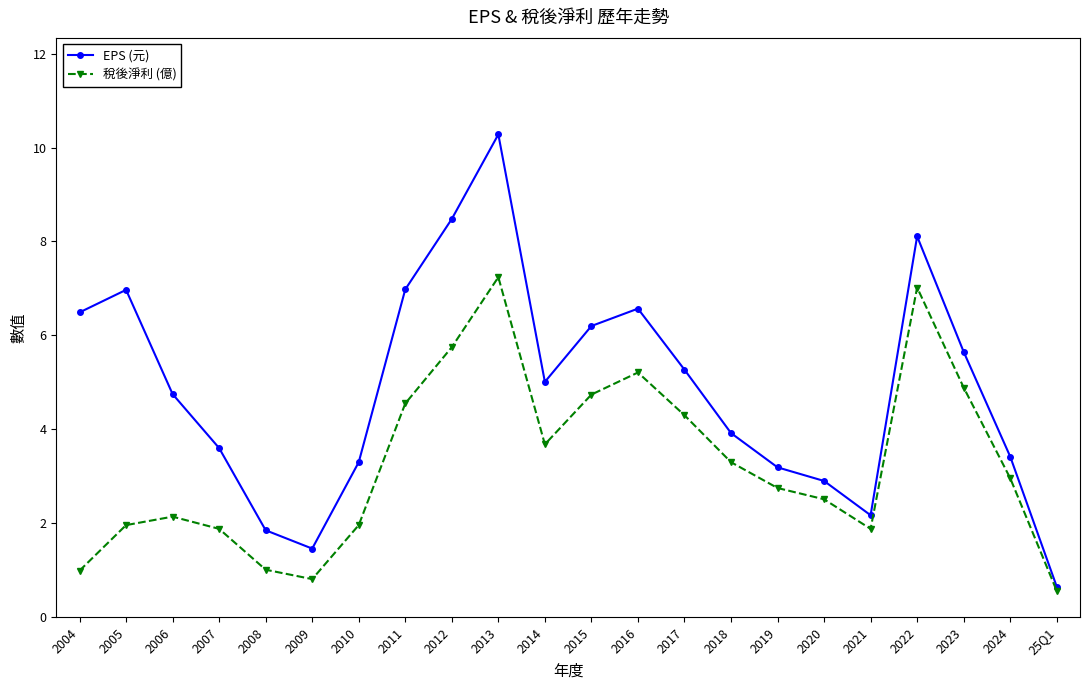

Count the number of categories in the chart.

22